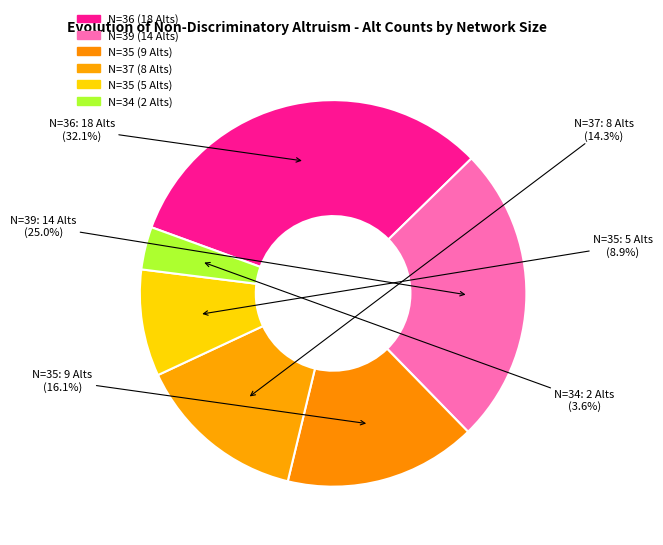

How many slices are in this pie chart?

6